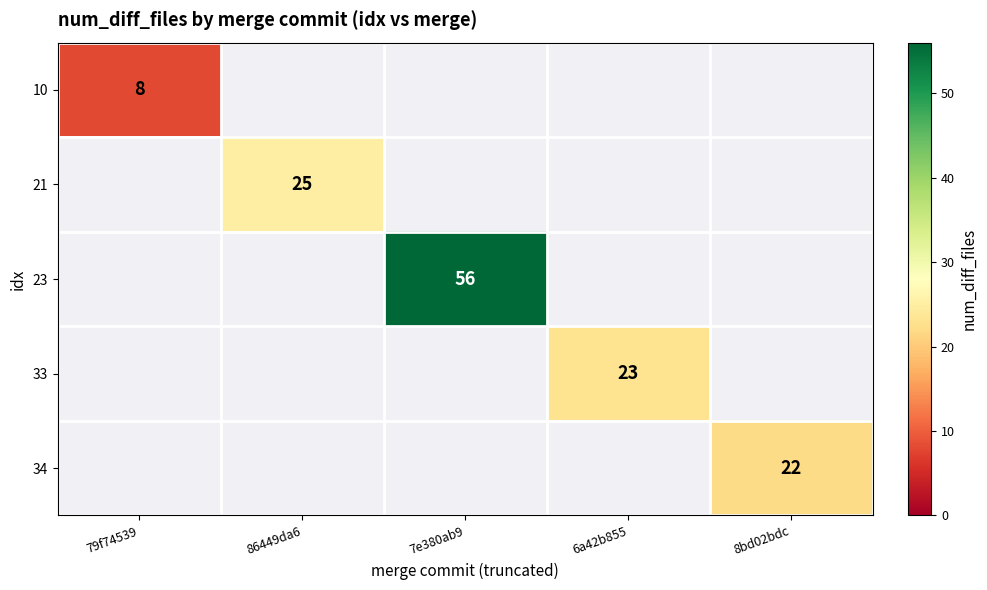

At which category does the chart reach its peak across all series?

7e380ab9